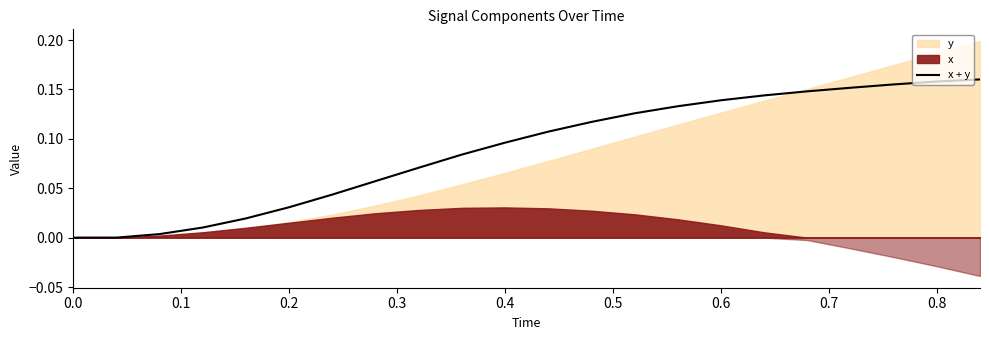

True or false: x + y has a value of 0.0 at 0.4.

False